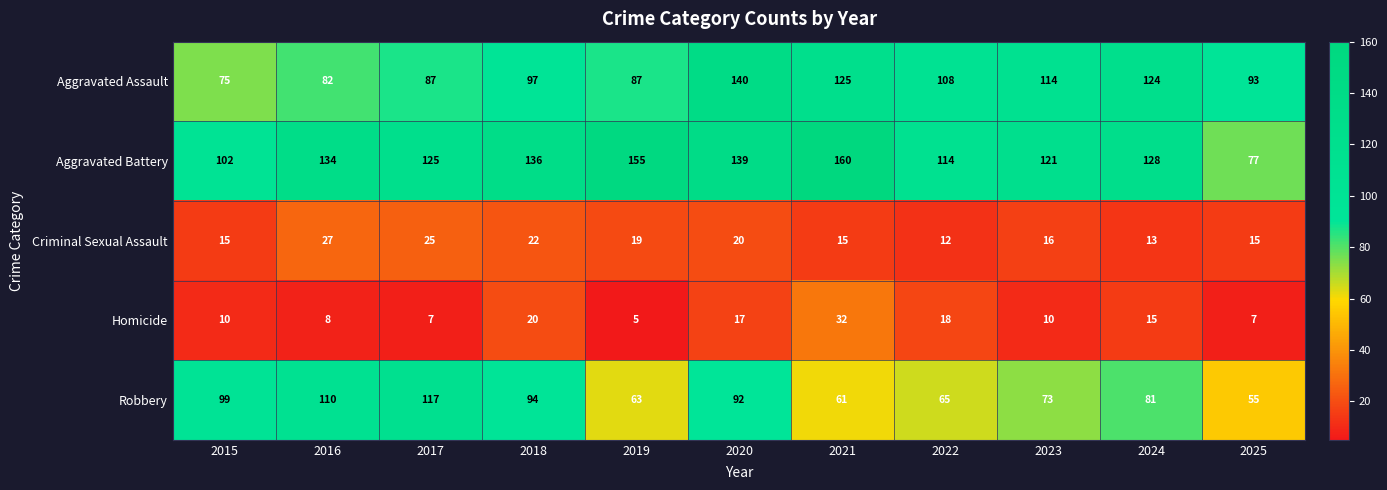

Is it true that Aggravated Assault equals 125 at 2021?

True